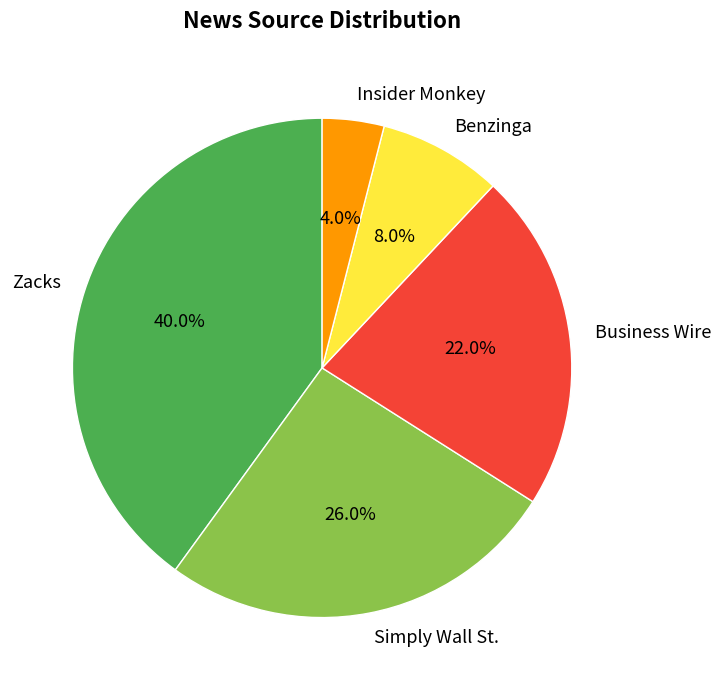

How many segments does this pie chart have?

5